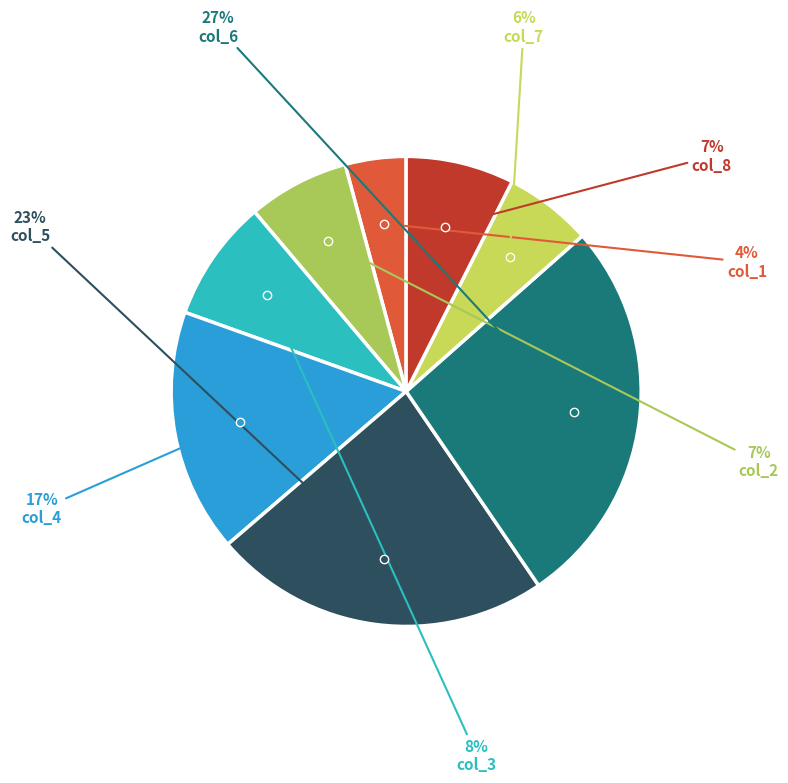

Is there a majority slice in this chart?

No